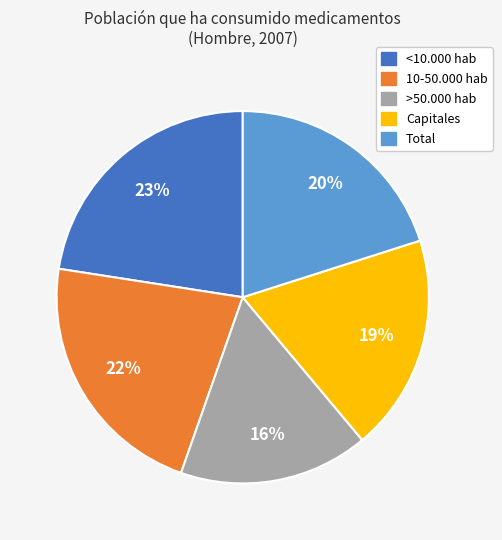

True or false: Total accounts for 28% of the total.

False